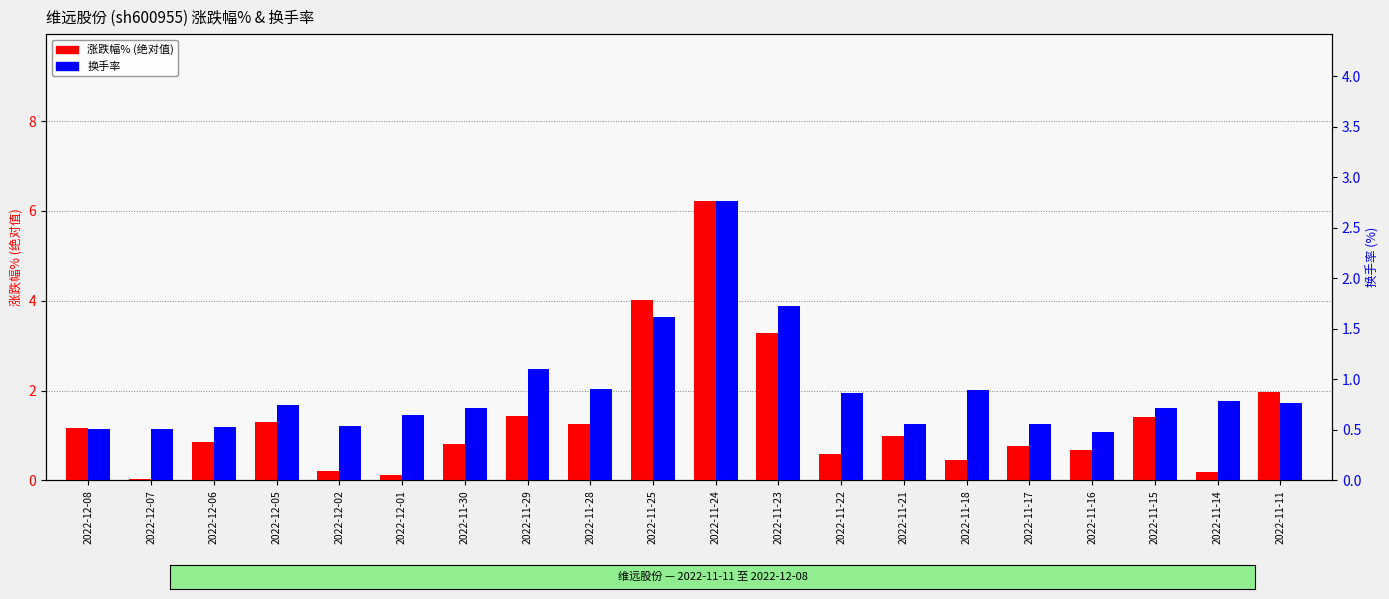

Rank the series by their maximum value, from lowest to highest.

换手率, 涨跌幅%